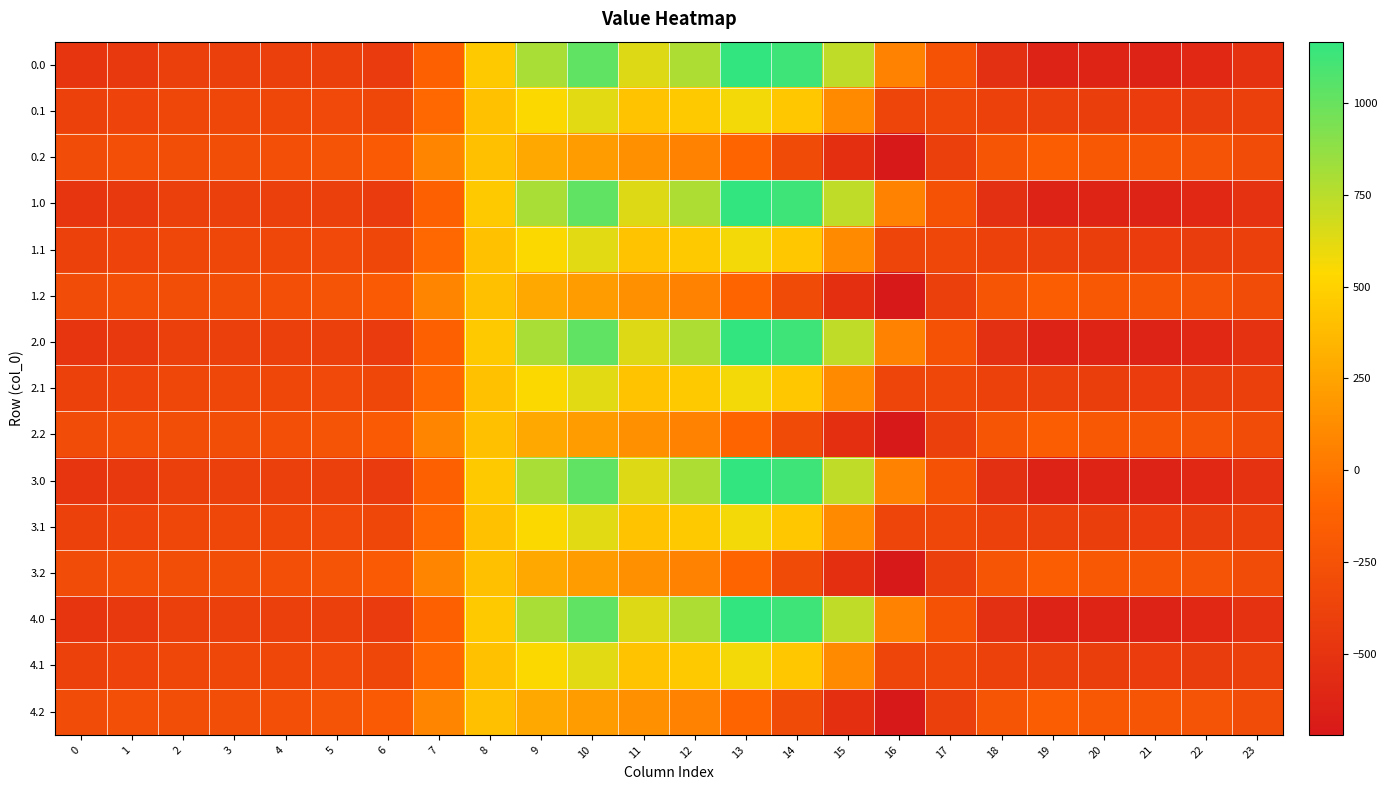

Reading left to right, what are all the values shown in this chart?

0.0: 0=-482.0	1=-449.5	2=-410.3	3=-404.4	4=-404.9	5=-410.8	6=-435.0	7=-136.4	8=454.2	9=804.0	10=1023.2	11=640.9	12=784.4	13=1167.2	14=1128.3	15=739.0	16=67.6	17=-250.3	18=-529.6	19=-644.5	20=-629.9	21=-638.4	22=-592.3	23=-511.3
0.1: 0=-384.6	1=-361.1	2=-347.9	3=-342.7	4=-339.6	5=-329.5	6=-345.2	7=-81.6	8=412.6	9=542.1	10=628.1	11=415.4	12=456.1	13=574.0	14=438.6	15=111.1	16=-353.7	17=-340.1	18=-388.5	19=-399.7	20=-414.5	21=-432.4	22=-419.9	23=-399.4
0.2: 0=-287.1	1=-272.7	2=-285.5	3=-281.0	4=-274.4	5=-248.1	6=-187.1	7=77.9	8=407.2	9=271.1	10=202.5	11=149.1	12=65.2	13=-104.4	14=-301.9	15=-522.2	16=-721.2	17=-409.5	18=-223.1	19=-151.1	20=-199.2	21=-226.4	22=-247.4	23=-287.5
1.0: 0=-482.0	1=-449.5	2=-410.3	3=-404.4	4=-404.9	5=-410.8	6=-435.0	7=-136.4	8=454.2	9=804.0	10=1023.2	11=640.9	12=784.4	13=1167.2	14=1128.3	15=739.0	16=67.6	17=-250.3	18=-529.6	19=-644.5	20=-629.9	21=-638.4	22=-592.3	23=-511.3
1.1: 0=-384.6	1=-361.1	2=-347.9	3=-342.7	4=-339.6	5=-329.5	6=-345.2	7=-81.6	8=412.6	9=542.1	10=628.1	11=415.4	12=456.1	13=574.0	14=438.6	15=111.1	16=-353.7	17=-340.1	18=-388.5	19=-399.7	20=-414.5	21=-432.4	22=-419.9	23=-399.4
1.2: 0=-287.1	1=-272.7	2=-285.5	3=-281.0	4=-274.4	5=-248.1	6=-187.1	7=77.9	8=407.2	9=271.1	10=202.5	11=149.1	12=65.2	13=-104.4	14=-301.9	15=-522.2	16=-721.2	17=-409.5	18=-223.1	19=-151.1	20=-199.2	21=-226.4	22=-247.4	23=-287.5
2.0: 0=-482.0	1=-449.5	2=-410.3	3=-404.4	4=-404.9	5=-410.8	6=-435.0	7=-136.4	8=454.2	9=804.0	10=1023.2	11=640.9	12=784.4	13=1167.2	14=1128.3	15=739.0	16=67.6	17=-250.3	18=-529.6	19=-644.5	20=-629.9	21=-638.4	22=-592.3	23=-511.3
2.1: 0=-384.6	1=-361.1	2=-347.9	3=-342.7	4=-339.6	5=-329.5	6=-345.2	7=-81.6	8=412.6	9=542.1	10=628.1	11=415.4	12=456.1	13=574.0	14=438.6	15=111.1	16=-353.7	17=-340.1	18=-388.5	19=-399.7	20=-414.5	21=-432.4	22=-419.9	23=-399.4
2.2: 0=-287.1	1=-272.7	2=-285.5	3=-281.0	4=-274.4	5=-248.1	6=-187.1	7=77.9	8=407.2	9=271.1	10=202.5	11=149.1	12=65.2	13=-104.4	14=-301.9	15=-522.2	16=-721.2	17=-409.5	18=-223.1	19=-151.1	20=-199.2	21=-226.4	22=-247.4	23=-287.5
3.0: 0=-482.0	1=-449.5	2=-410.3	3=-404.4	4=-404.9	5=-410.8	6=-435.0	7=-136.4	8=454.2	9=804.0	10=1023.2	11=640.9	12=784.4	13=1167.2	14=1128.3	15=739.0	16=67.6	17=-250.3	18=-529.6	19=-644.5	20=-629.9	21=-638.4	22=-592.3	23=-511.3
3.1: 0=-384.6	1=-361.1	2=-347.9	3=-342.7	4=-339.6	5=-329.5	6=-345.2	7=-81.6	8=412.6	9=542.1	10=628.1	11=415.4	12=456.1	13=574.0	14=438.6	15=111.1	16=-353.7	17=-340.1	18=-388.5	19=-399.7	20=-414.5	21=-432.4	22=-419.9	23=-399.4
3.2: 0=-287.1	1=-272.7	2=-285.5	3=-281.0	4=-274.4	5=-248.1	6=-187.1	7=77.9	8=407.2	9=271.1	10=202.5	11=149.1	12=65.2	13=-104.4	14=-301.9	15=-522.2	16=-721.2	17=-409.5	18=-223.1	19=-151.1	20=-199.2	21=-226.4	22=-247.4	23=-287.5
4.0: 0=-482.0	1=-449.5	2=-410.3	3=-404.4	4=-404.9	5=-410.8	6=-435.0	7=-136.4	8=454.2	9=804.0	10=1023.2	11=640.9	12=784.4	13=1167.2	14=1128.3	15=739.0	16=67.6	17=-250.3	18=-529.6	19=-644.5	20=-629.9	21=-638.4	22=-592.3	23=-511.3
4.1: 0=-384.6	1=-361.1	2=-347.9	3=-342.7	4=-339.6	5=-329.5	6=-345.2	7=-81.6	8=412.6	9=542.1	10=628.1	11=415.4	12=456.1	13=574.0	14=438.6	15=111.1	16=-353.7	17=-340.1	18=-388.5	19=-399.7	20=-414.5	21=-432.4	22=-419.9	23=-399.4
4.2: 0=-287.1	1=-272.7	2=-285.5	3=-281.0	4=-274.4	5=-248.1	6=-187.1	7=77.9	8=407.2	9=271.1	10=202.5	11=149.1	12=65.2	13=-104.4	14=-301.9	15=-522.2	16=-721.2	17=-409.5	18=-223.1	19=-151.1	20=-199.2	21=-226.4	22=-247.4	23=-287.5